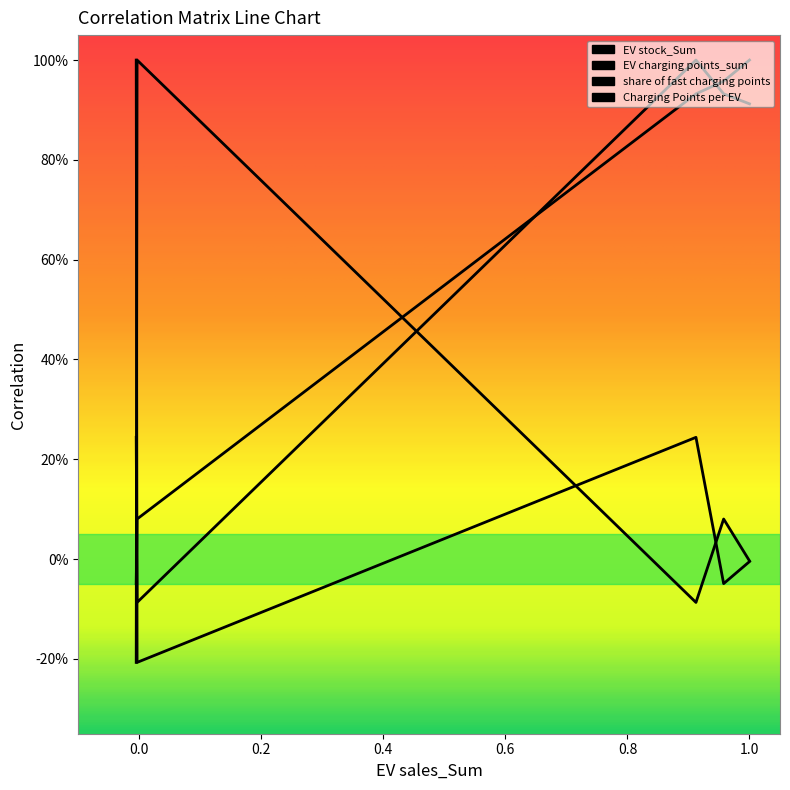

What is the difference between the maximum and minimum values in the share of fast charging points series?

1.2